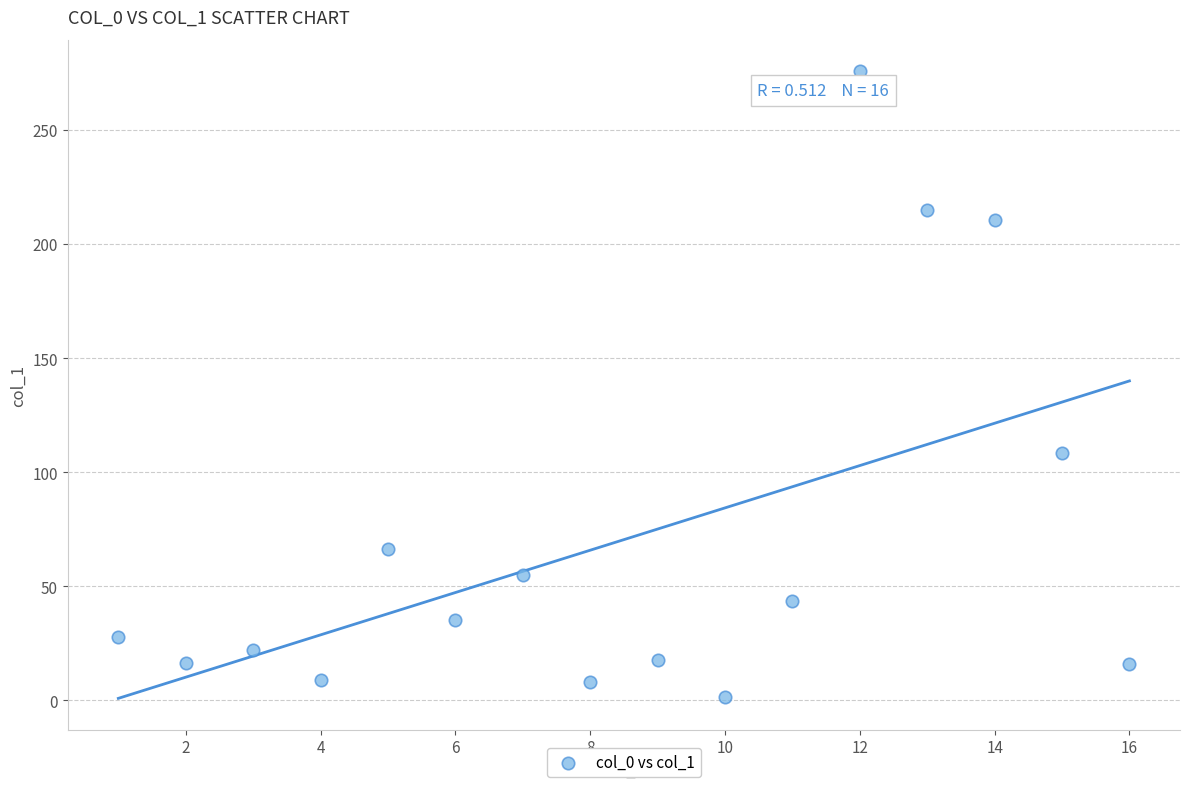

What is the range of Y values (max minus min)?

274.2